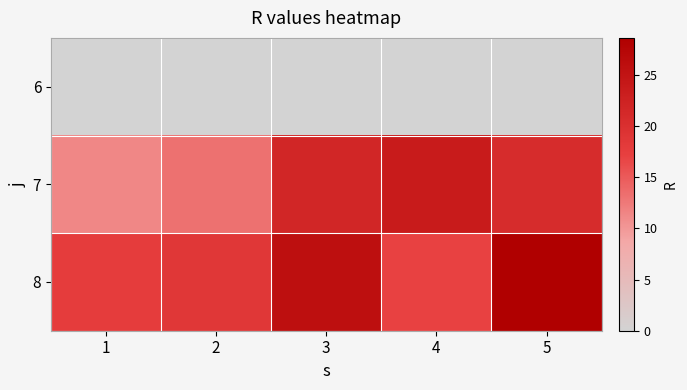

Which label corresponds to the smallest value in the chart?

1